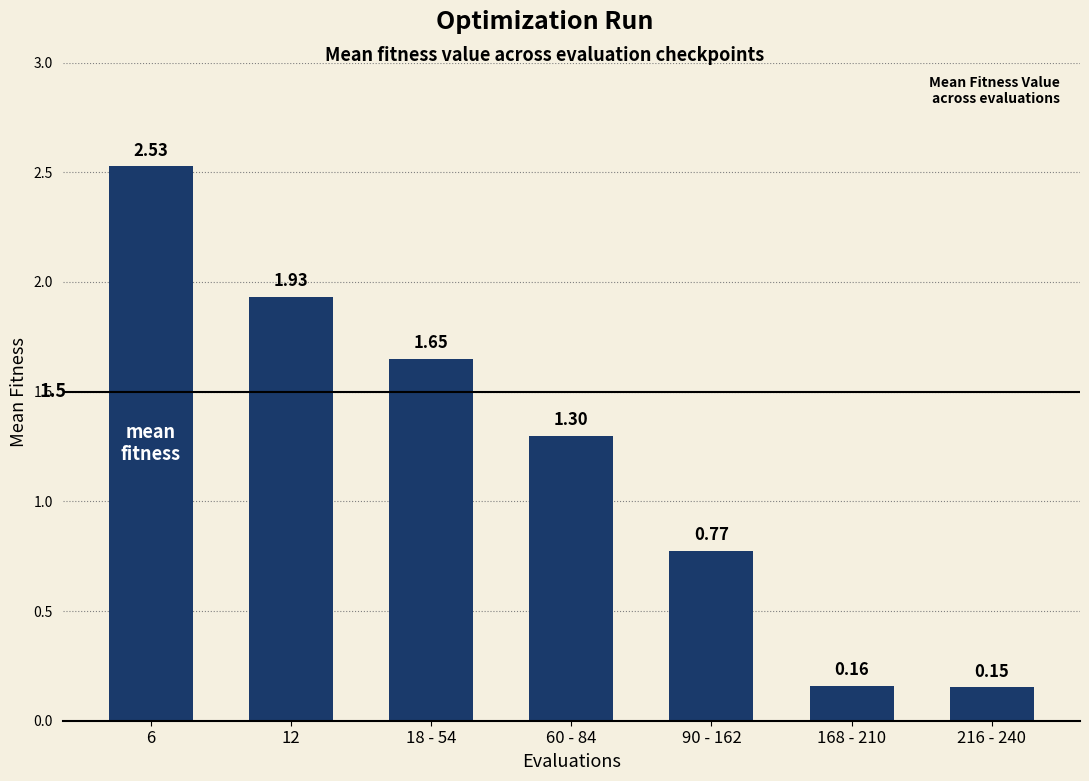

What is the change in value from 18 - 54 to 168 - 210?

-1.5